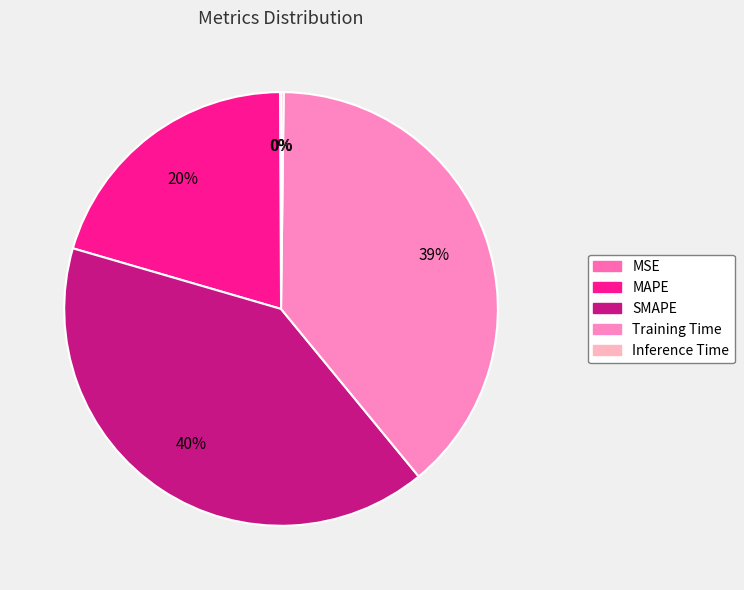

What is the smallest slice in the pie chart?

MSE